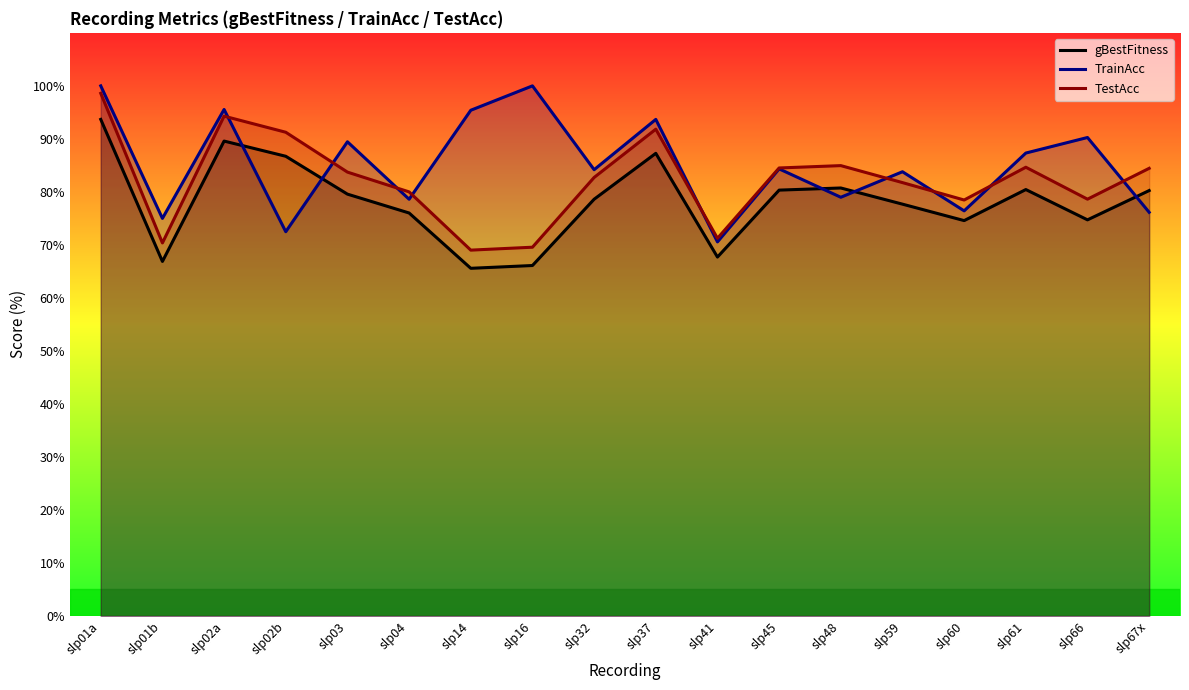

Which series has the largest range (max minus min)?

TestAcc